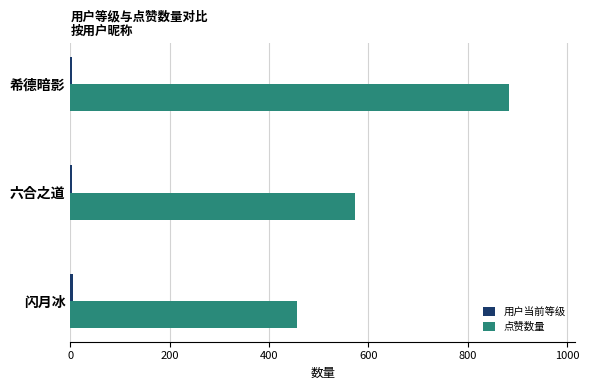

At which label is 点赞数量 closest to 670?

六合之道